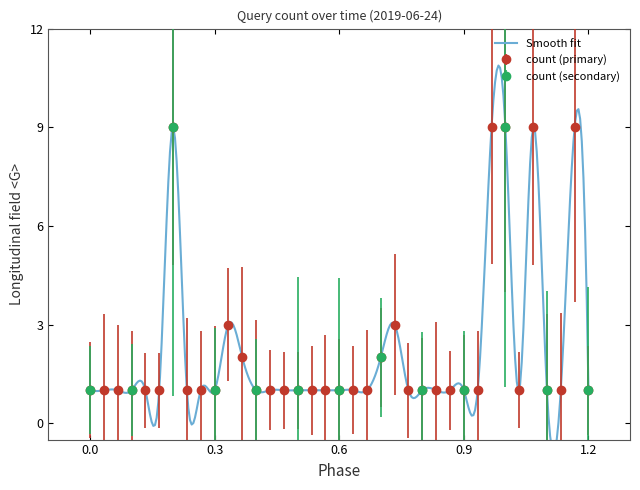

What is the greatest value displayed?

9